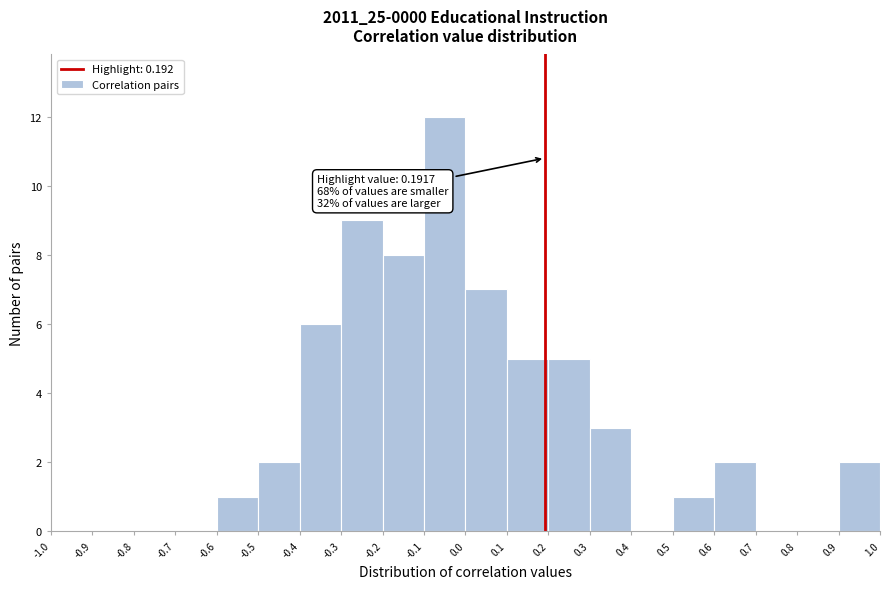

Over which range of the x-axis is the bar tallest?

-0.1 to 0.0